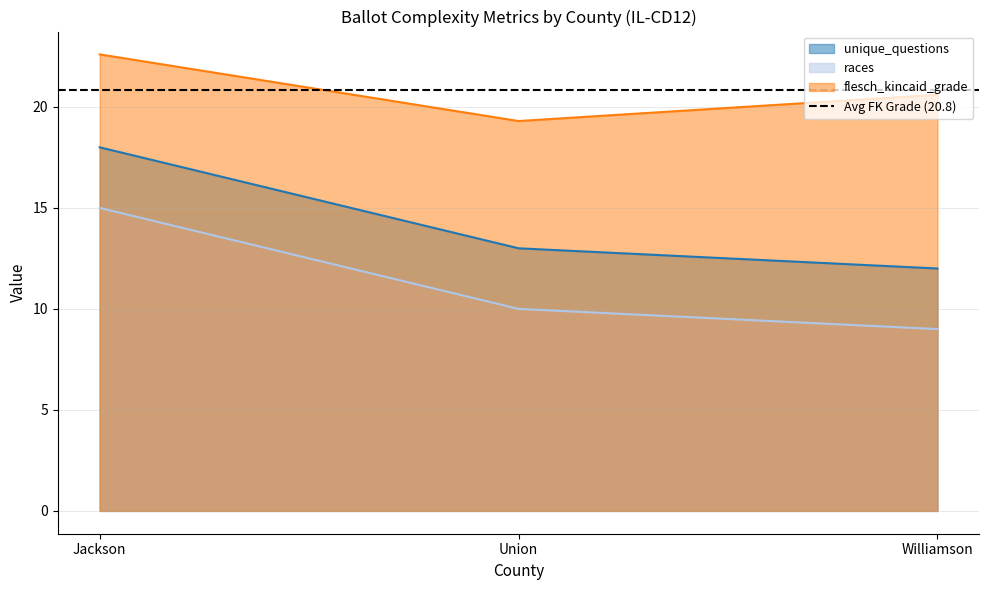

Count the number of data series in this chart.

3